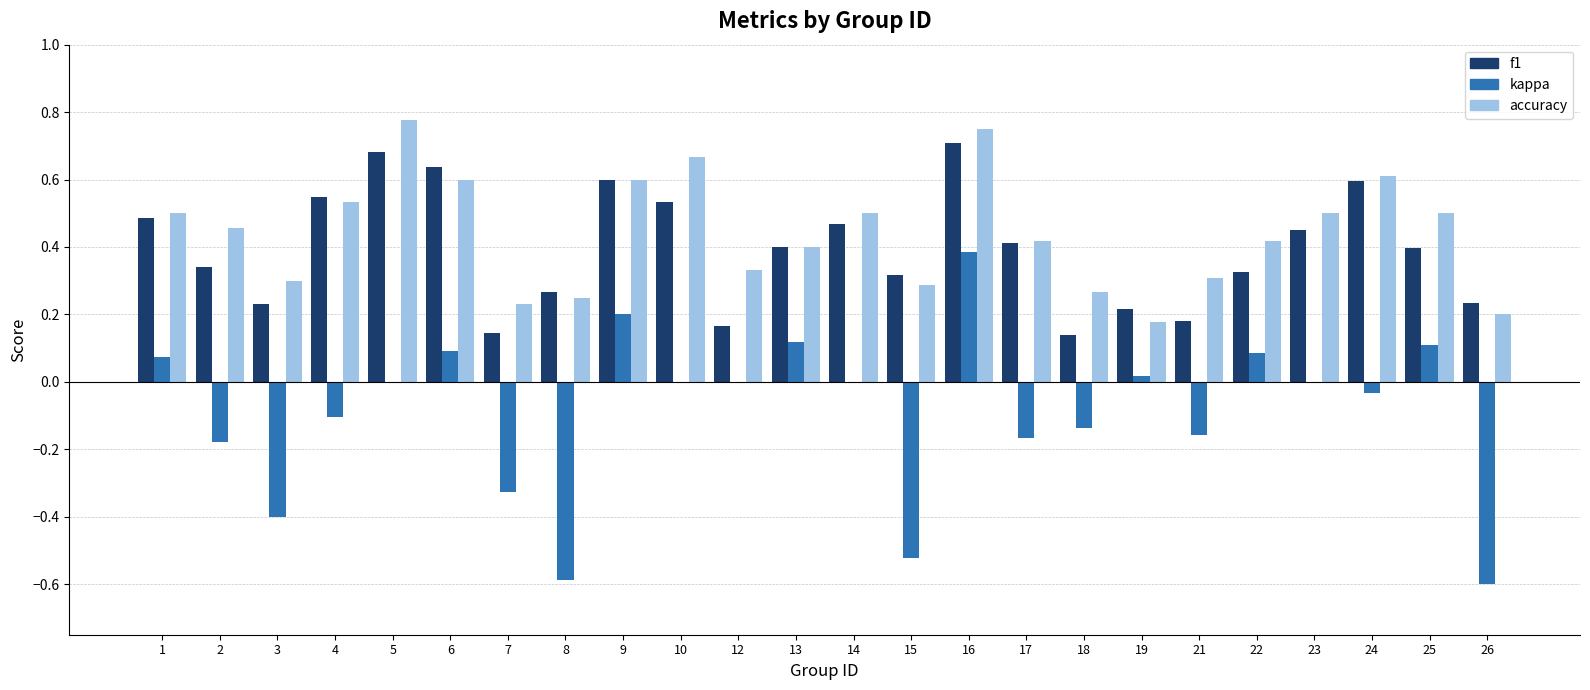

What are all the series names shown in the legend?

f1, kappa, accuracy